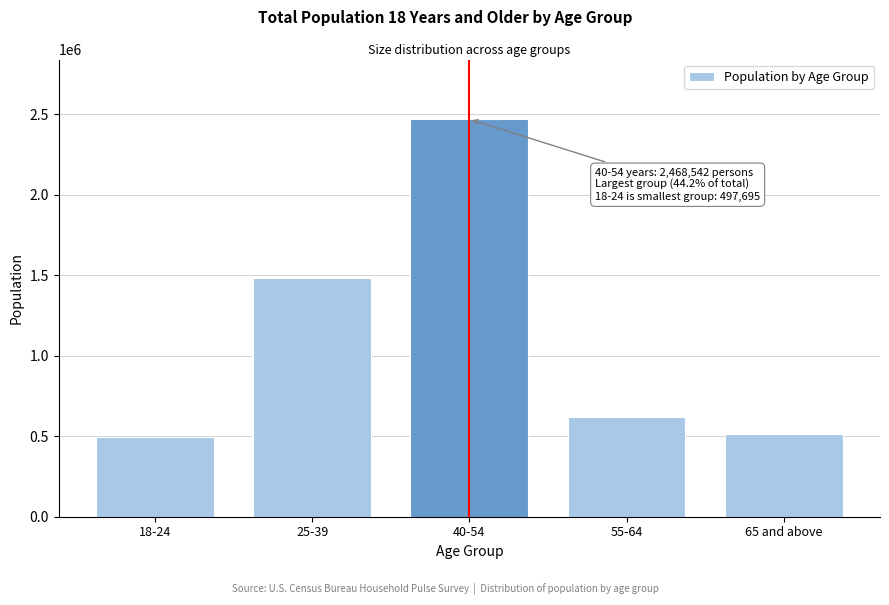

Reading right to left, extract all data points from this chart.

65 and above=514510	55-64=621191	40-54=2468542	25-39=1479975	18-24=497695